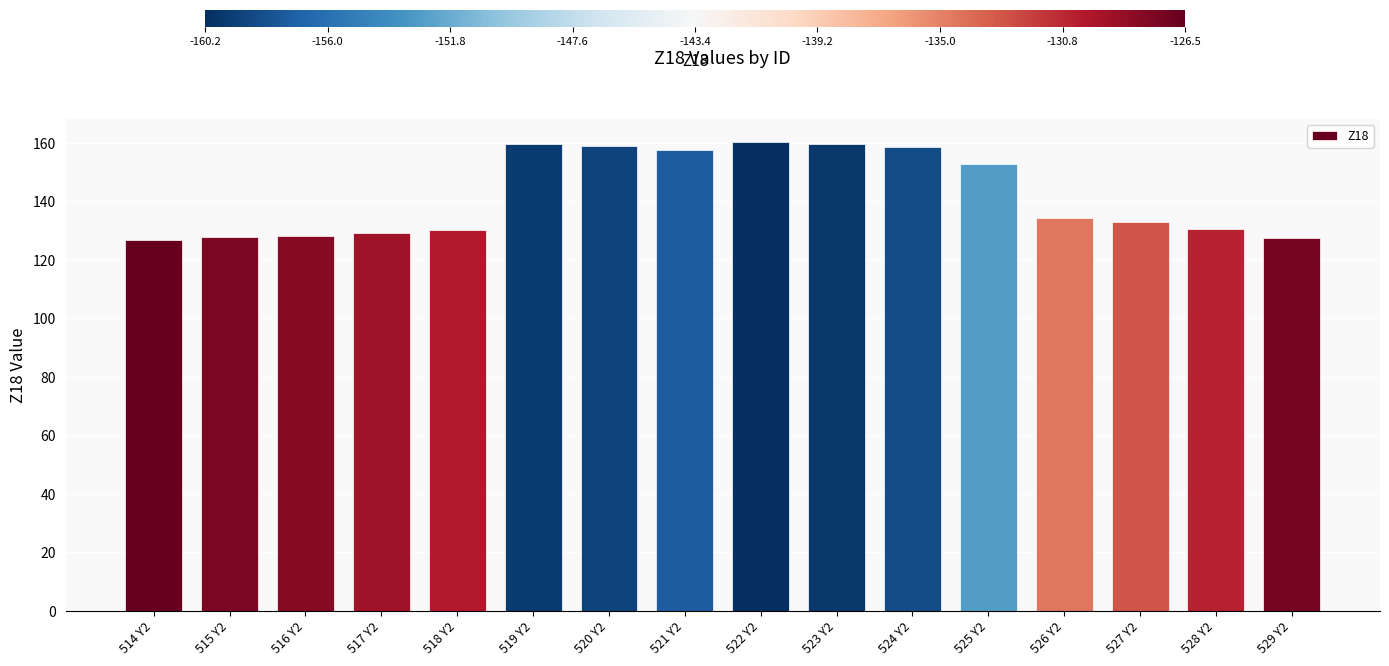

What is the label of the 8th bar from the left?

521 Y2